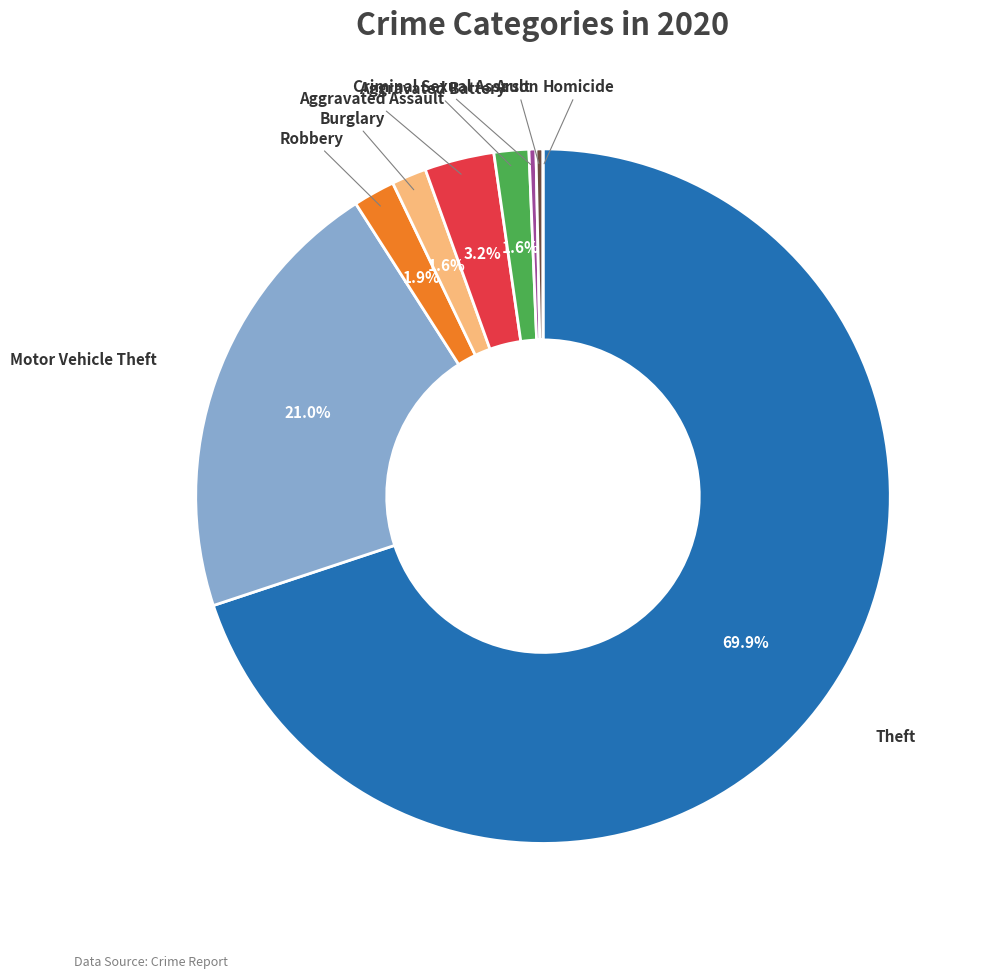

Does Theft represent more than half of the total?

Yes